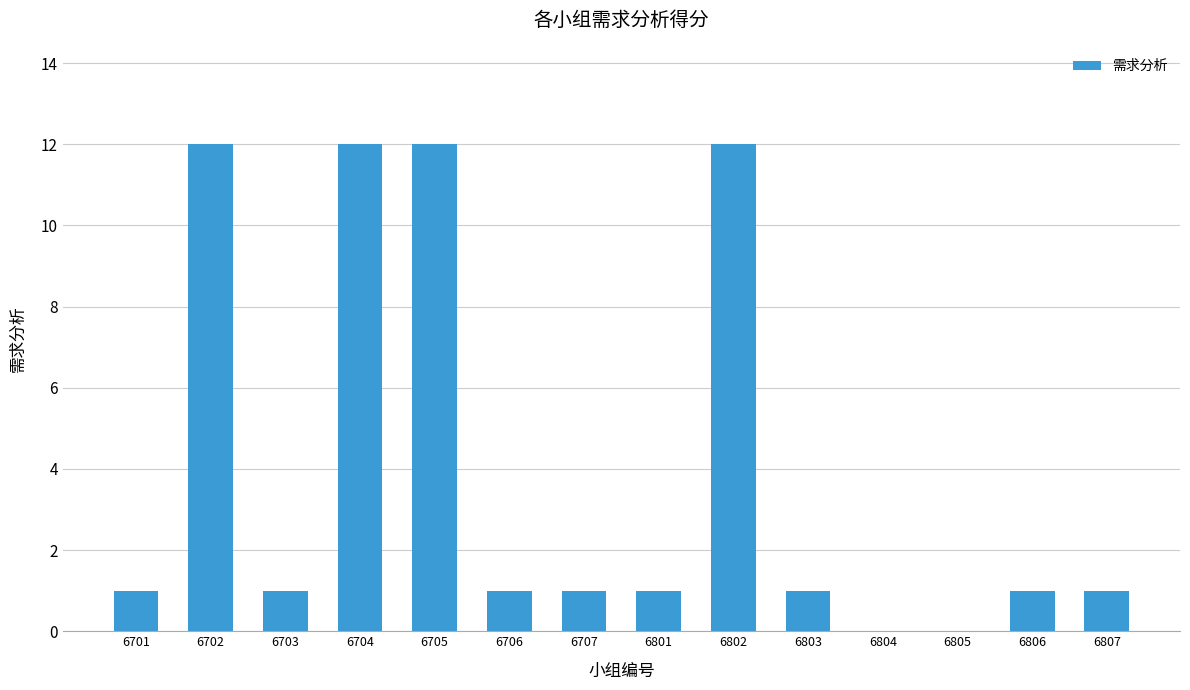

Reading left to right, extract all data points from this chart.

1	12	1	12	12	1	1	1	12	1	0	0	1	1